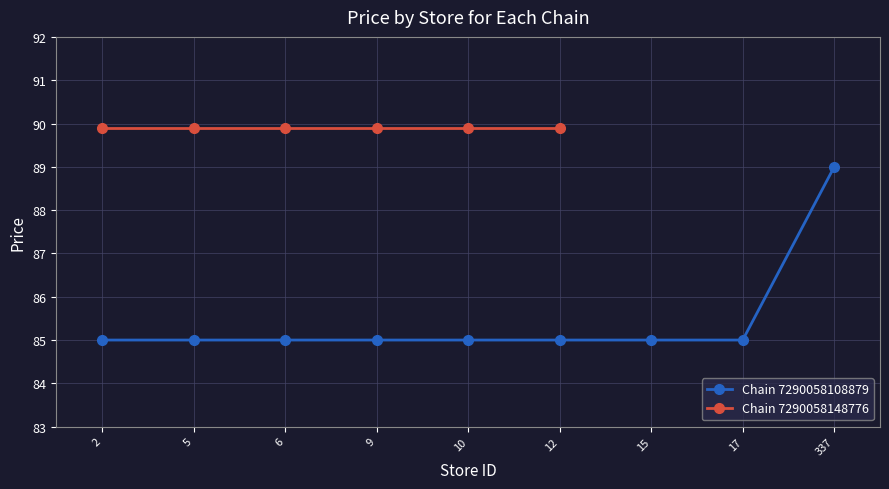

Reading right to left, extract all data points from this chart.

337=89	17=85	15=85	12=85	10=85	9=85	6=85	5=85	2=85